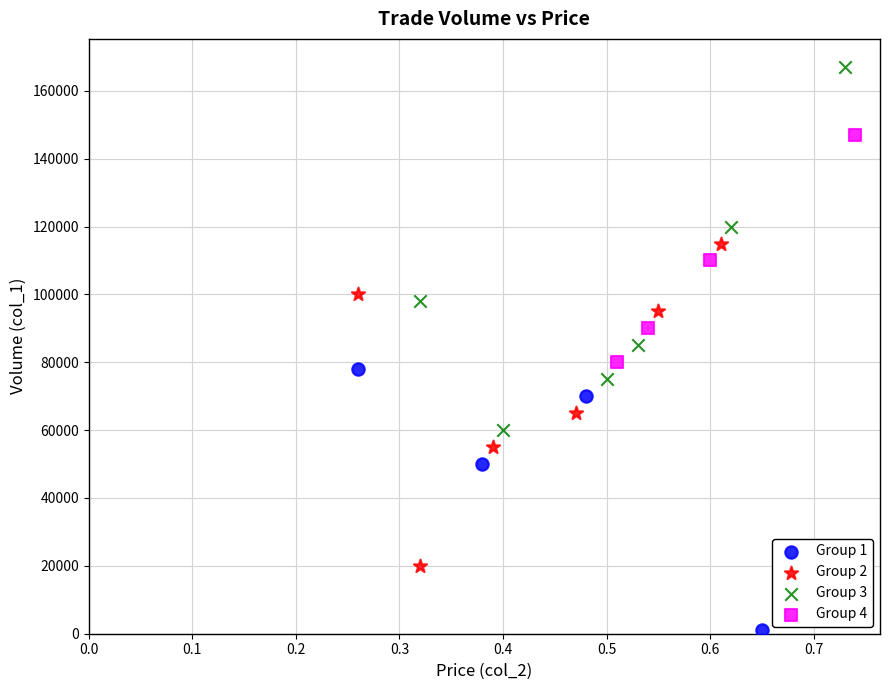

Which series has the widest spread of Y values?

Group 3